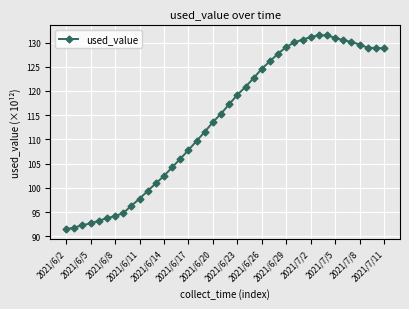

What is the greatest value displayed?

131.6